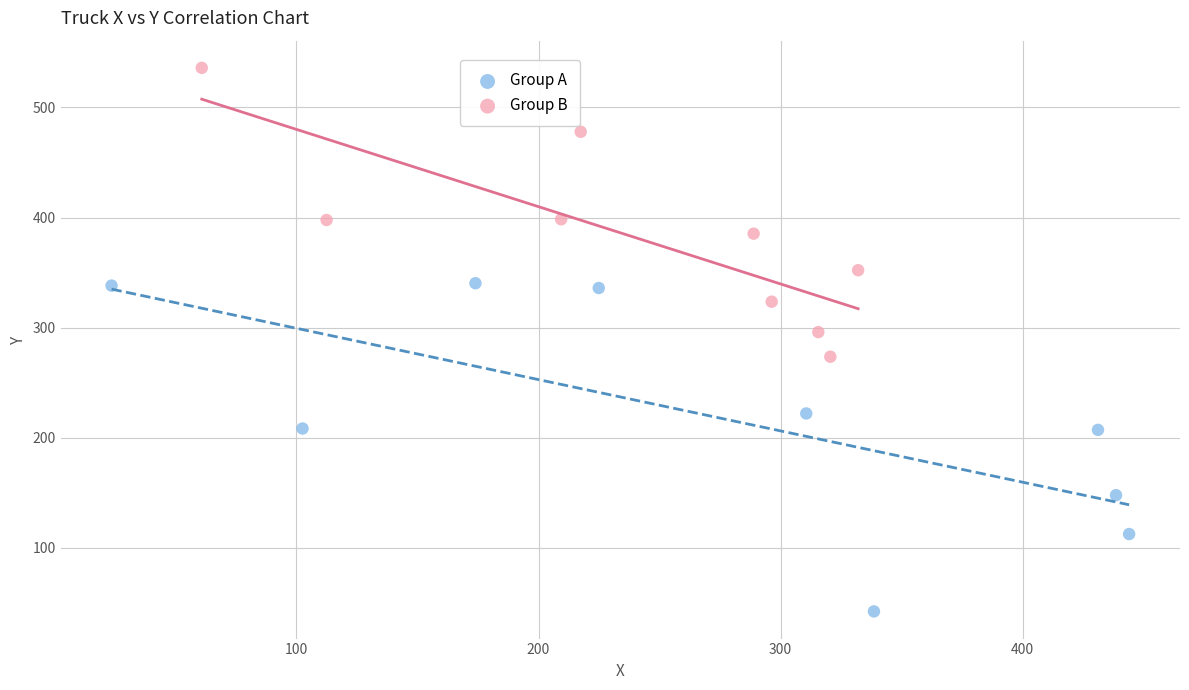

What are all the series names shown in the legend?

Group A, Group B